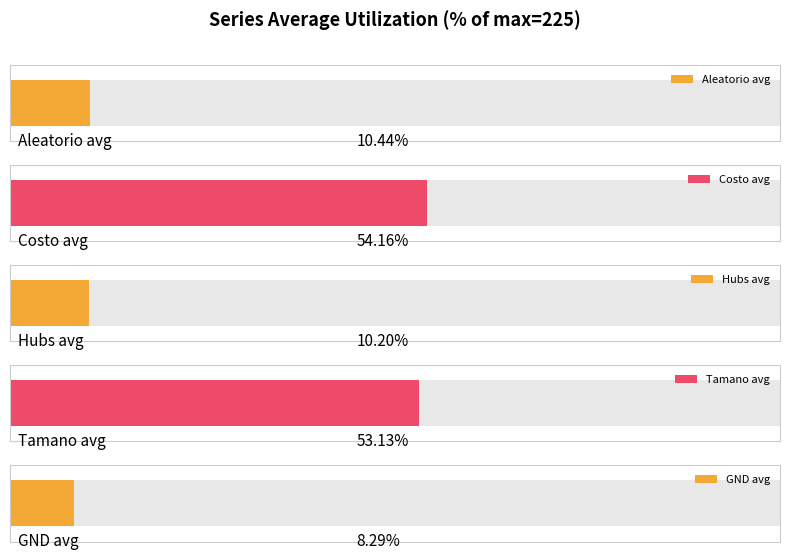

What are all the series names shown in the legend?

Aleatorio, Costo, Hubs, Tamano, GND